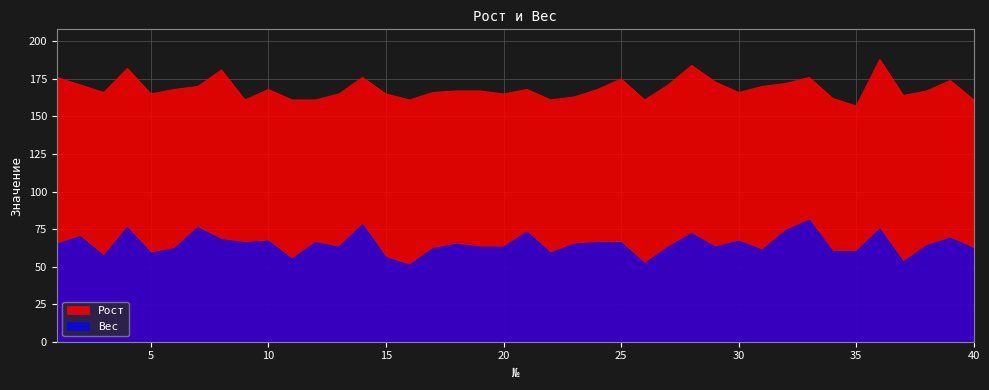

Is it true that Вес equals 97 at 28?

False